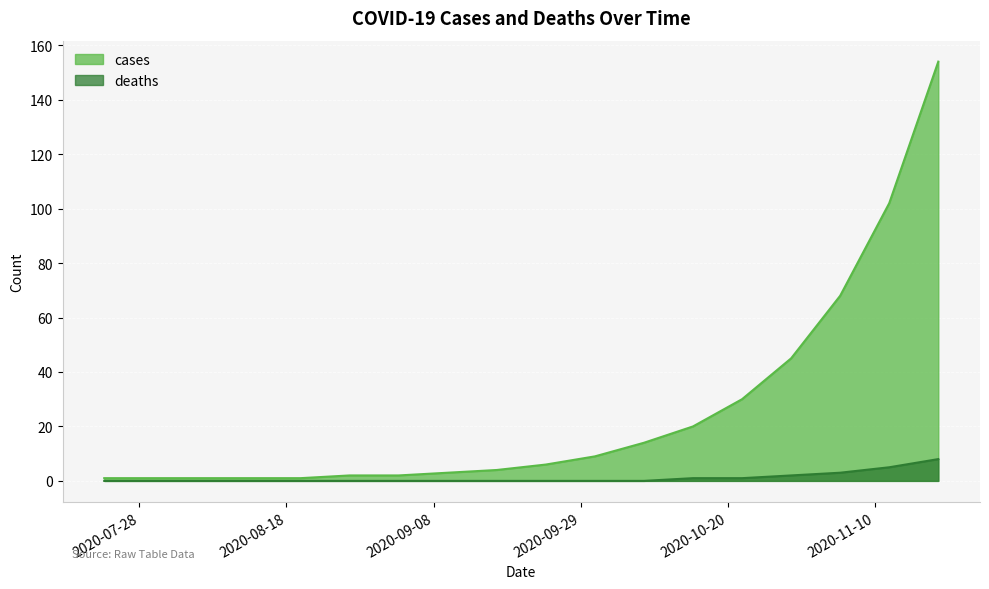

List the labels in order of deaths value, smallest first.

2020-07-23, 2020-07-30, 2020-08-06, 2020-08-13, 2020-08-20, 2020-08-27, 2020-09-03, 2020-09-10, 2020-09-17, 2020-09-24, 2020-10-01, 2020-10-08, 2020-10-15, 2020-10-22, 2020-10-29, 2020-11-05, 2020-11-12, 2020-11-19